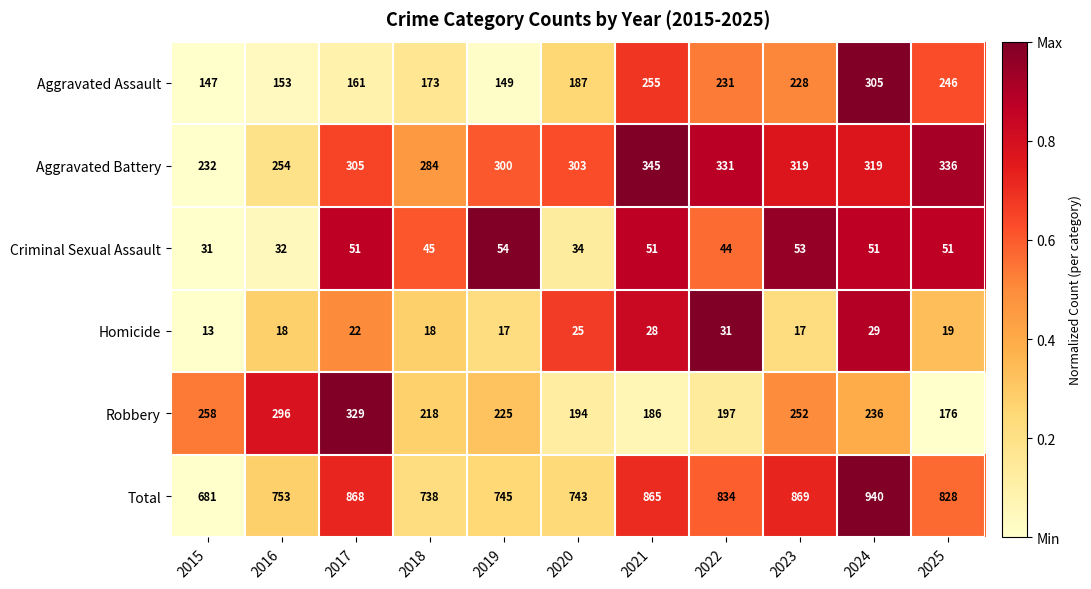

Rank the series by their maximum value, from highest to lowest.

Total, Aggravated Battery, Robbery, Aggravated Assault, Criminal Sexual Assault, Homicide